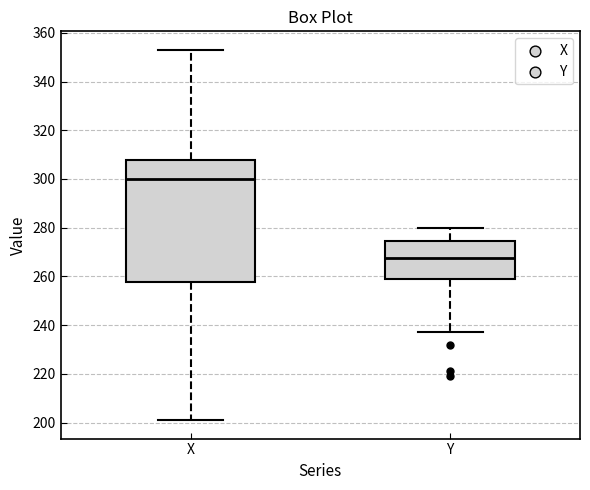

Reading left to right, transcribe this box plot: for each box, give where its median line is, the range the box spans, and where its two whiskers end, as read against the y-axis. The values are not printed on the chart, so give them approximately, as read against the axis.

X: median 300, box 258 to 308, whiskers 202 to 354
Y: median 268, box 260 to 274, whiskers 238 to 280